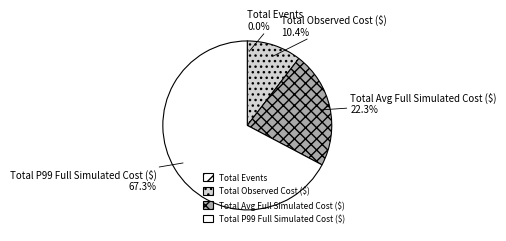

What is the largest slice in the pie chart?

Total P99 Full Simulated Cost ($)